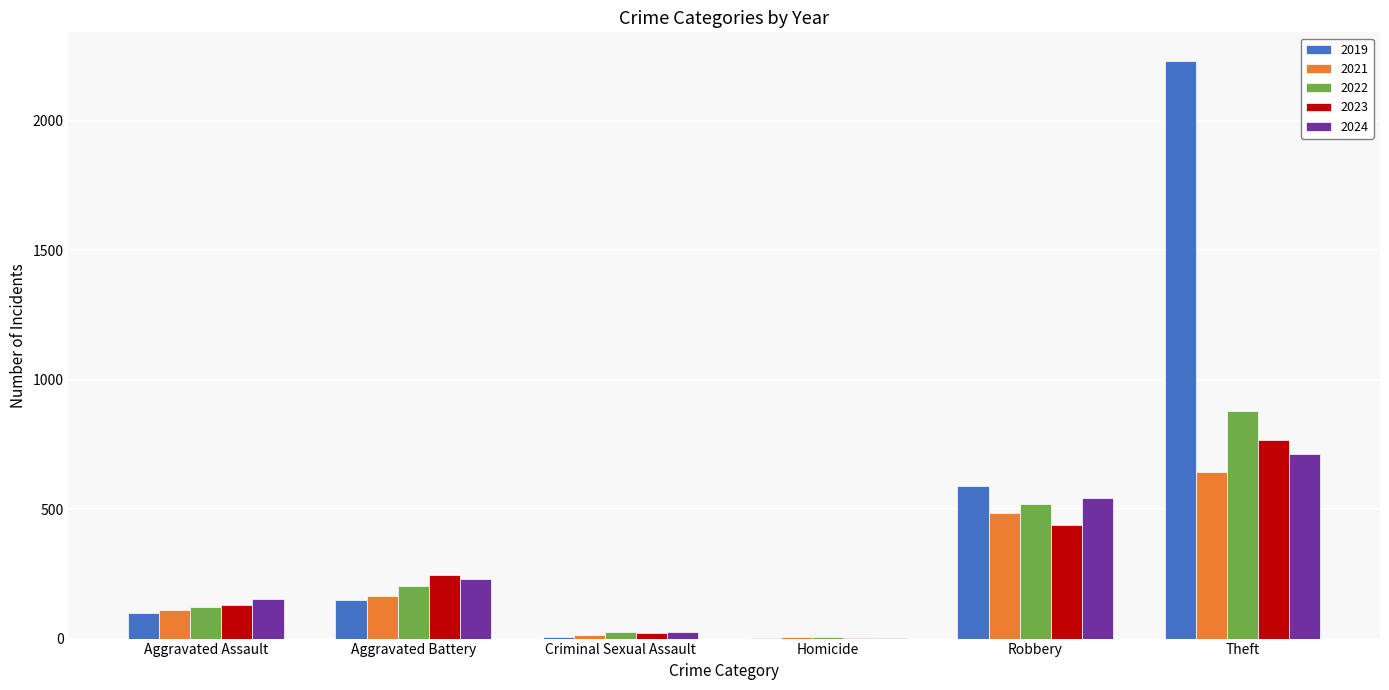

What is the sum of all 2023 values?

1604